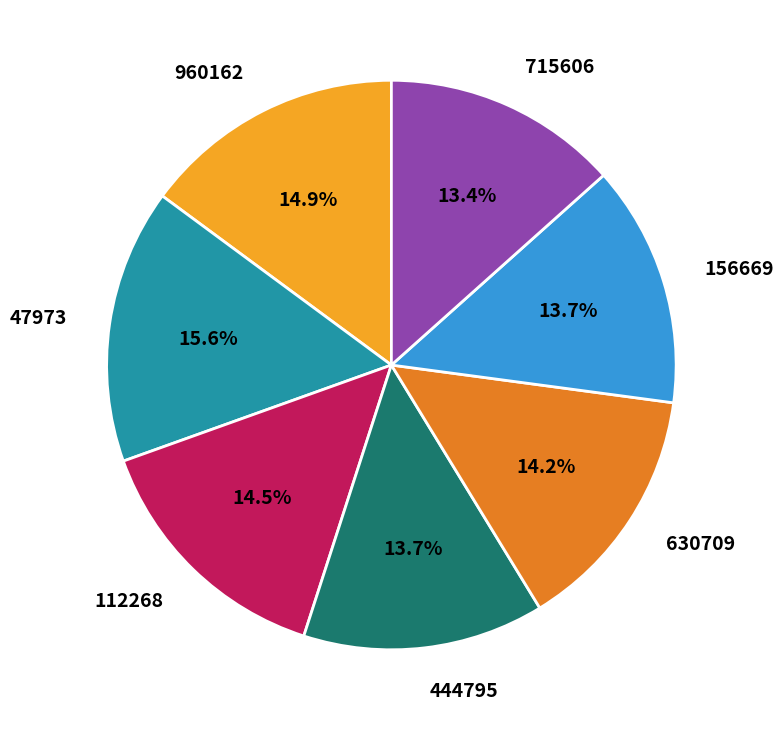

Approximately how many times larger is the value at 715606 compared to 156669?

1.0